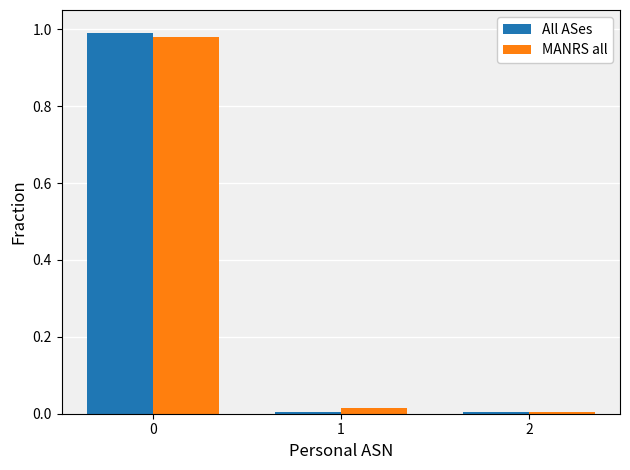

Which series changed the most between 0 and 2?

All ASes